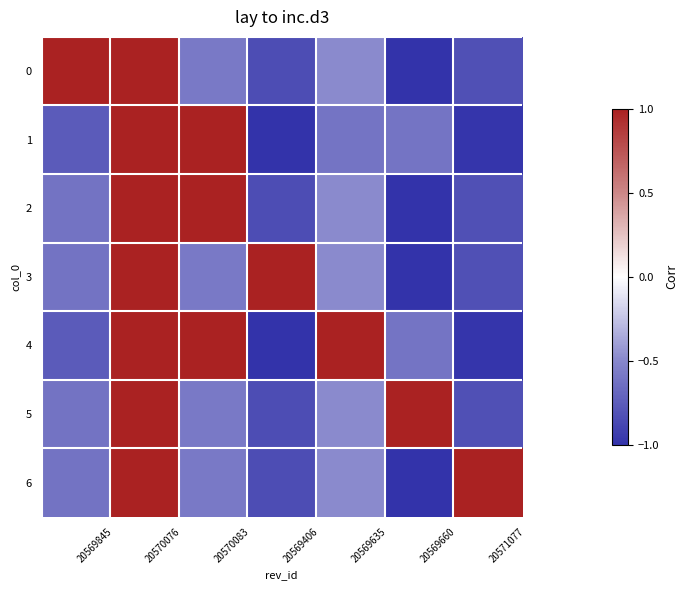

What is the smallest value displayed?

-1.0